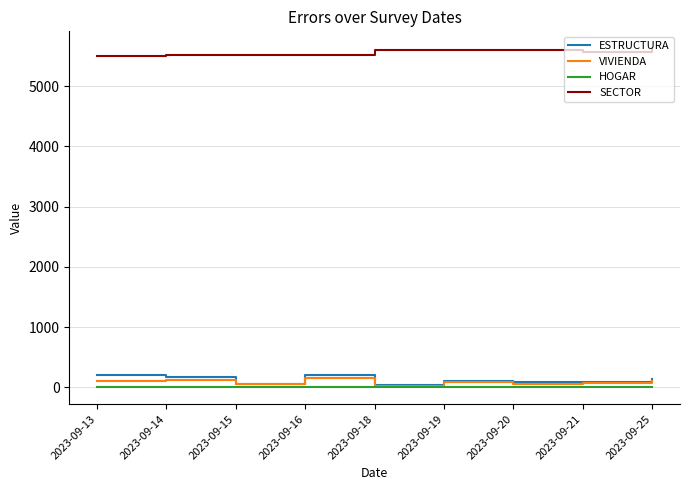

At which label does VIVIENDA first exceed 84?

2023-09-13